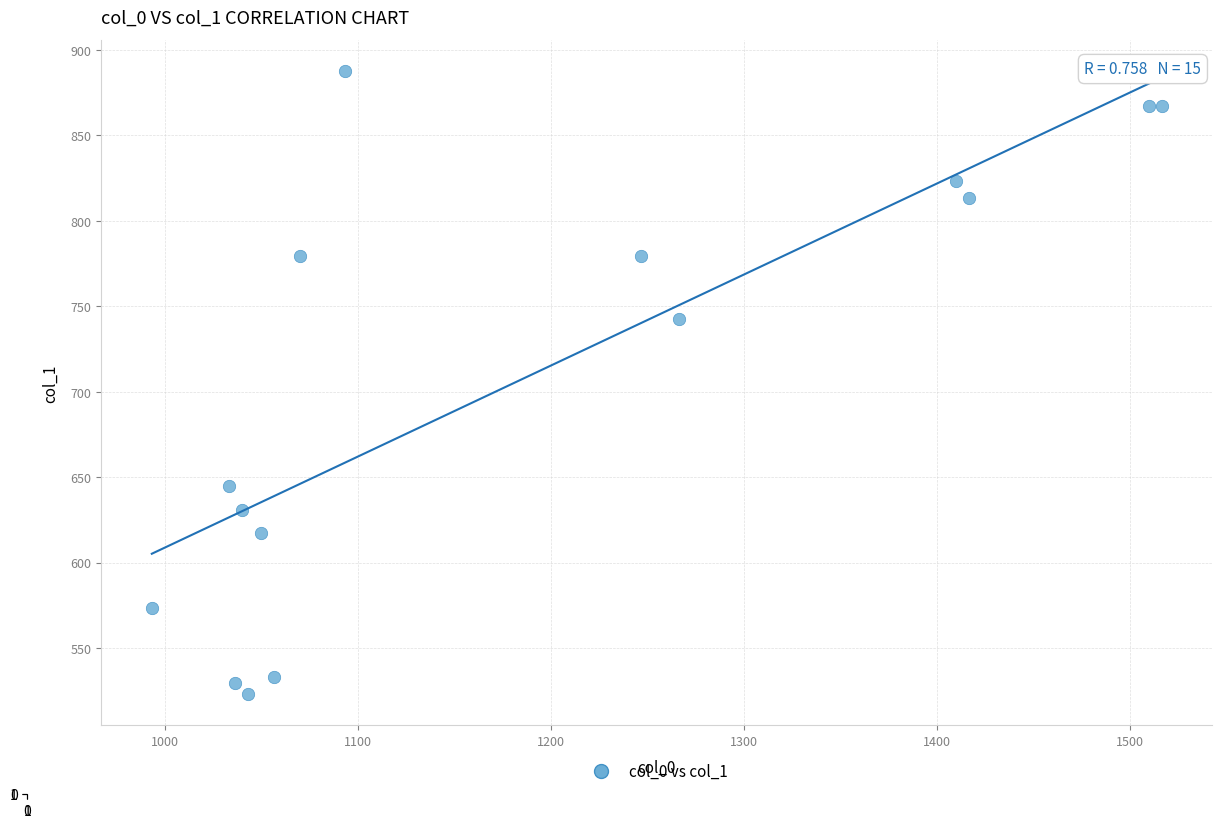

What Y value in the scatter plot is closest to 705?

742.5